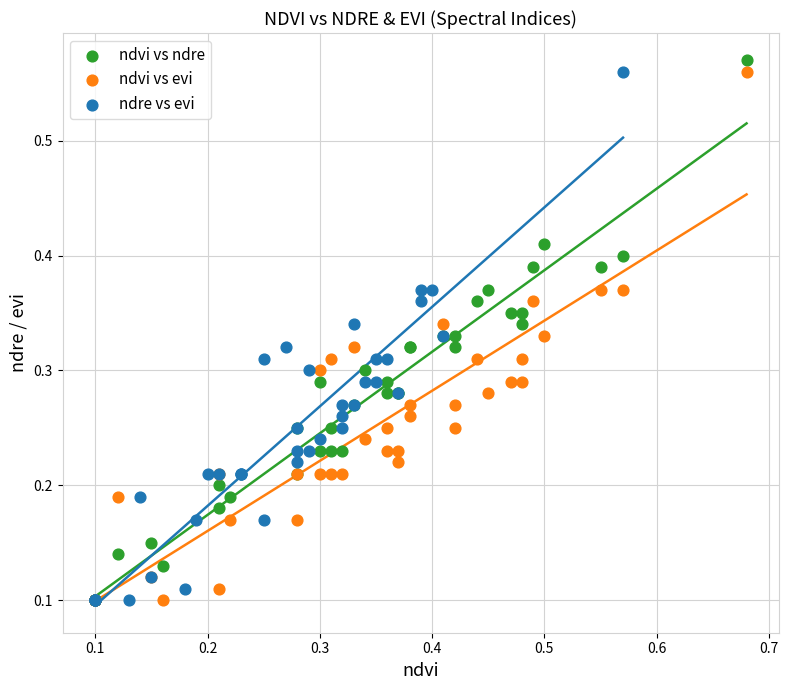

Which series has the widest spread of Y values?

ndvi vs ndre